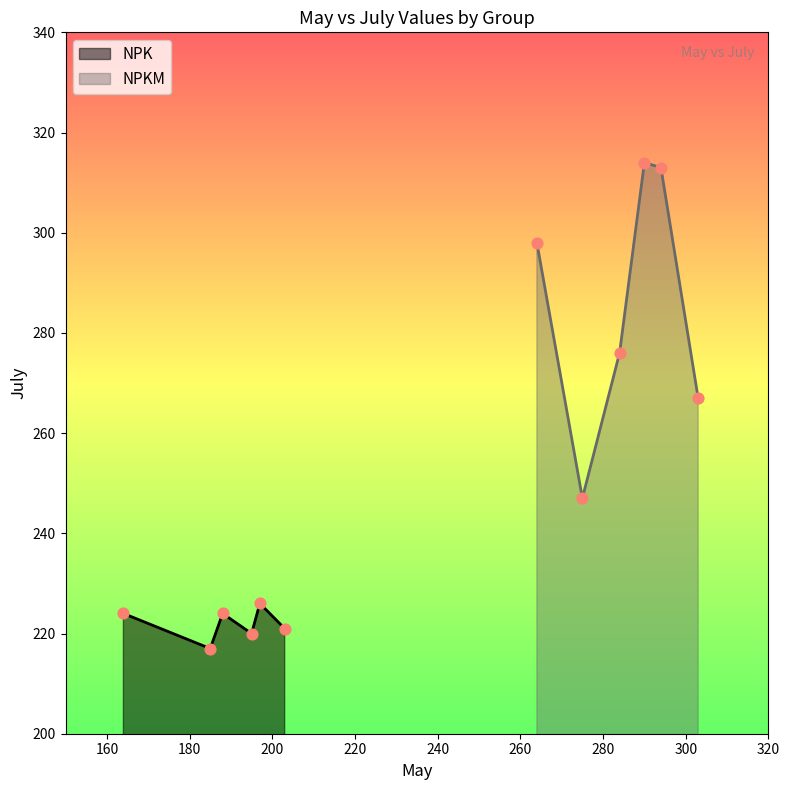

At how many categories does at least one series exceed 274?

4